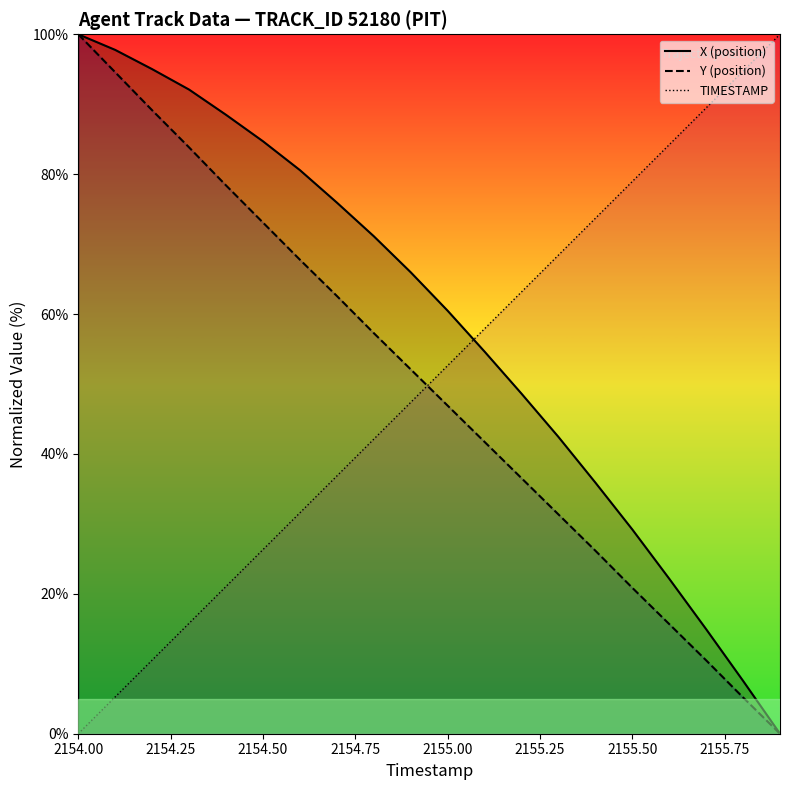

The value of TIMESTAMP_line at 11 is 31.3. True or false?

False